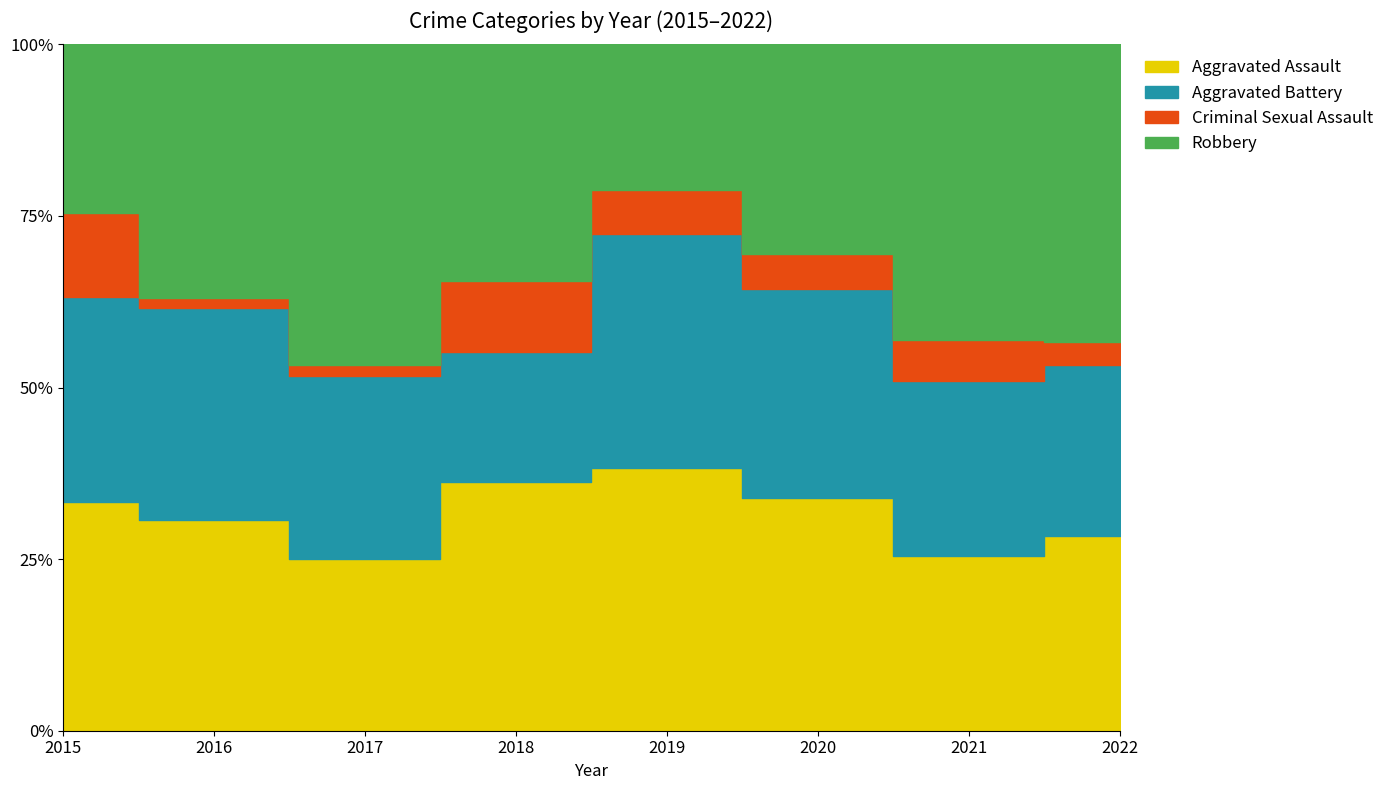

Reading left to right, extract all data points from this chart.

Aggravated Assault: 2015=19	2016=20	2017=15	2018=21	2019=18	2020=20	2021=13	2022=17
Aggravated Battery: 2015=17	2016=20	2017=16	2018=11	2019=16	2020=18	2021=13	2022=15
Criminal Sexual Assault: 2015=7	2016=1	2017=1	2018=6	2019=3	2020=3	2021=3	2022=2
Robbery: 2015=14	2016=24	2017=28	2018=20	2019=10	2020=18	2021=22	2022=26